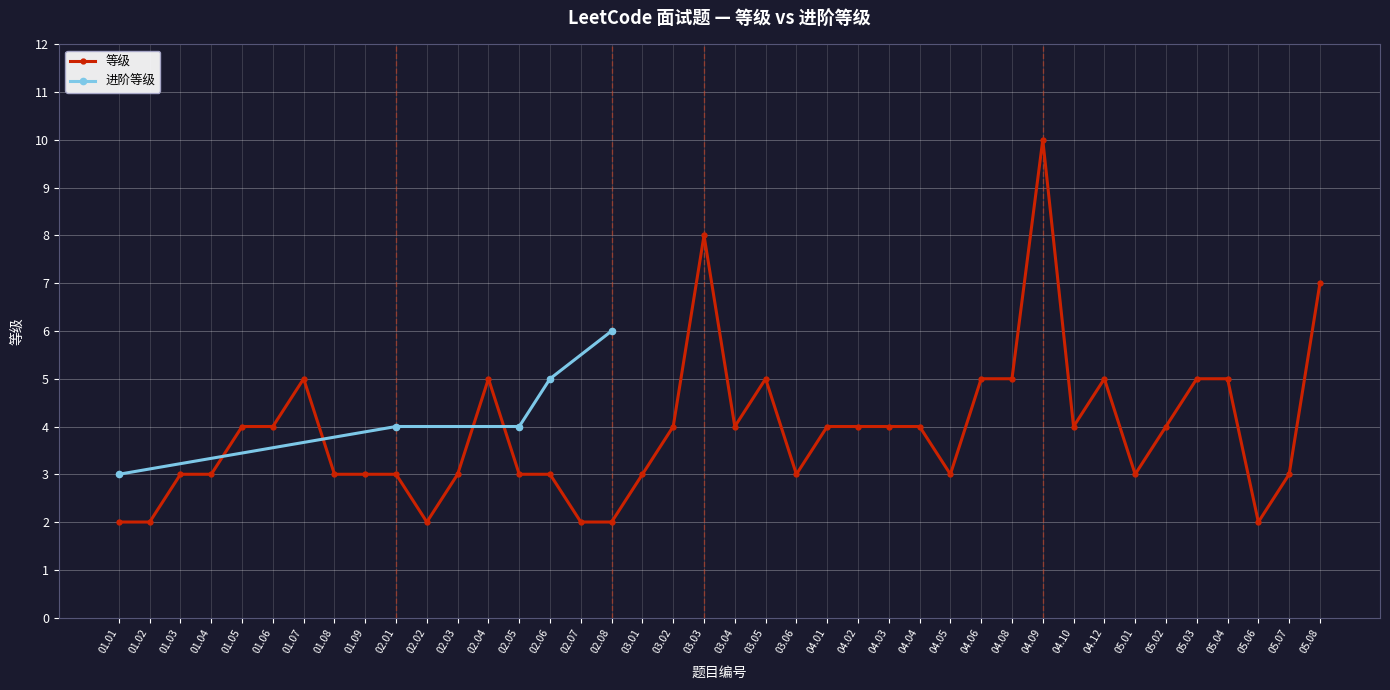

List the labels in order of value, smallest first.

01.01, 01.02, 02.02, 02.07, 02.08, 05.06, 01.03, 01.04, 01.08, 01.09, 02.01, 02.03, 02.05, 02.06, 03.01, 03.06, 04.05, 05.01, 05.07, 01.05, 01.06, 03.02, 03.04, 04.01, 04.02, 04.03, 04.04, 04.10, 05.02, 01.07, 02.04, 03.05, 04.06, 04.08, 04.12, 05.03, 05.04, 05.08, 03.03, 04.09